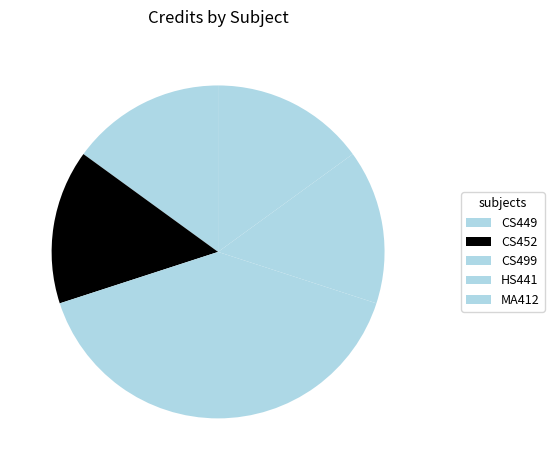

Count the number of slices in the pie.

5